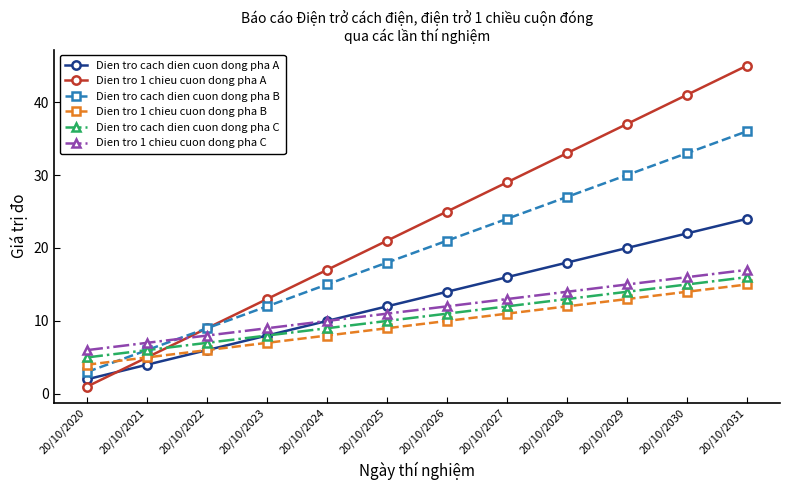

What is the value of the Dien tro 1 chieu cuon dong pha B point at the 7th from the left?

10